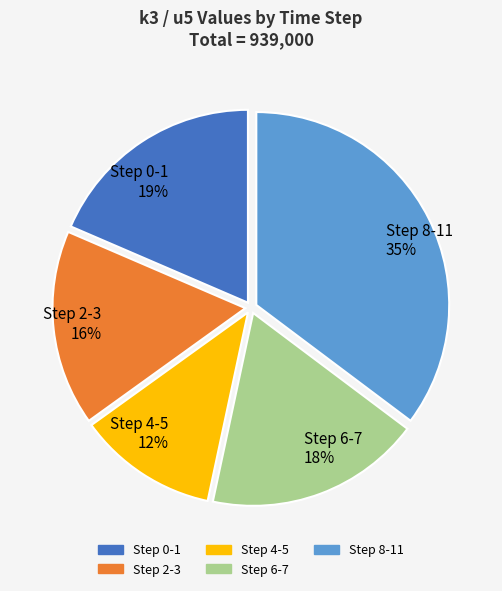

The Step 4-5 12% slice represents 12% of the pie. True or false?

True